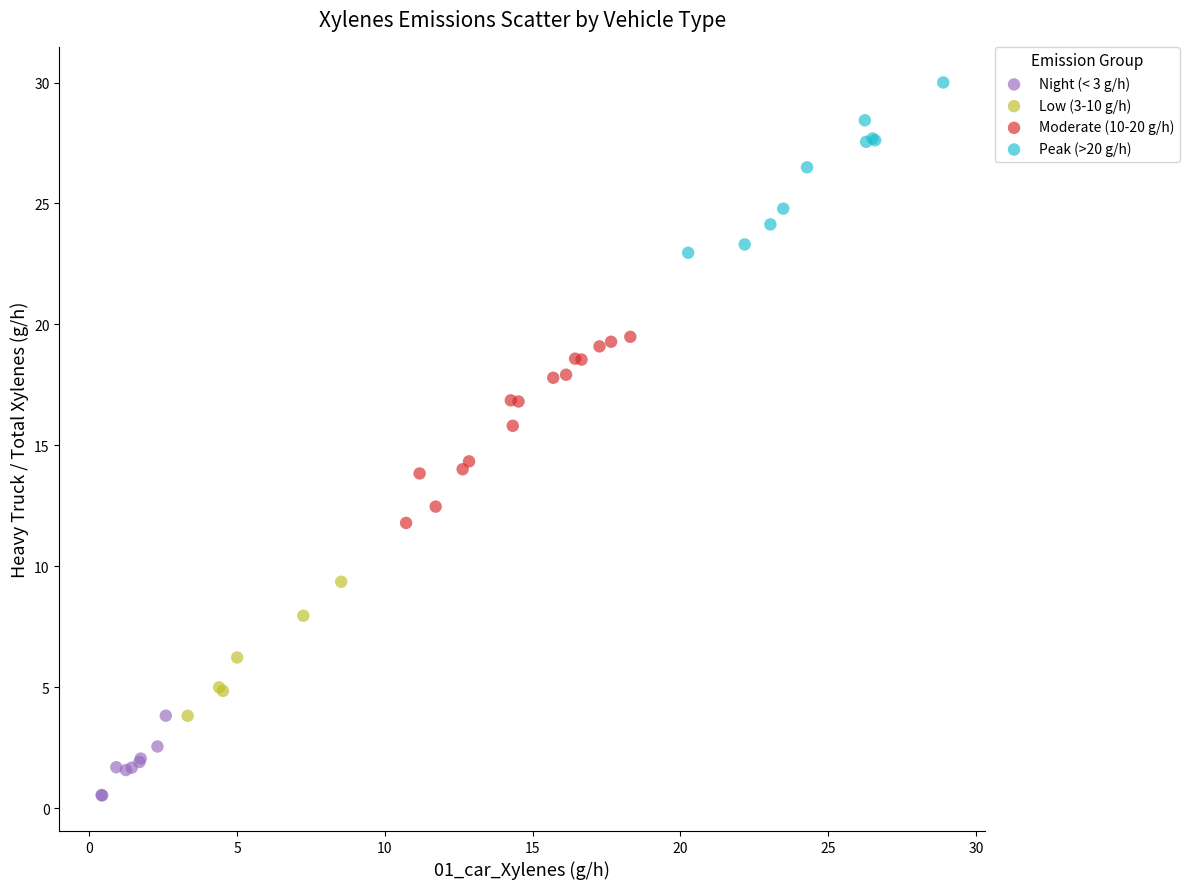

Which series reaches the maximum Y coordinate?

Peak (>20 g/h)